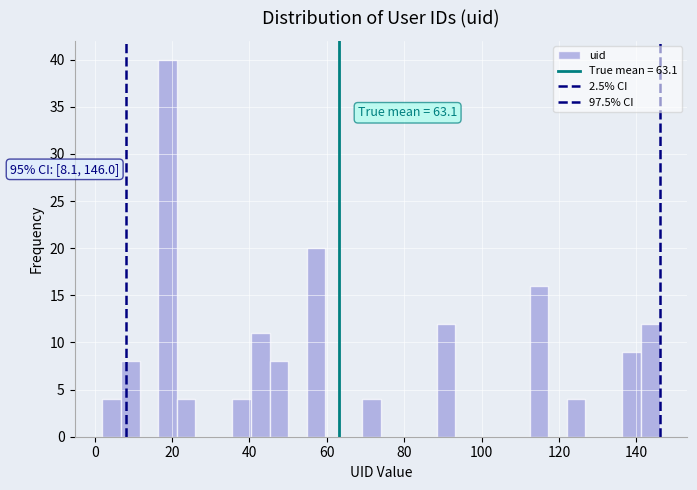

Around what value on the x-axis is the tallest bar? Give the approximate position of its centre, as read against the axis.

18